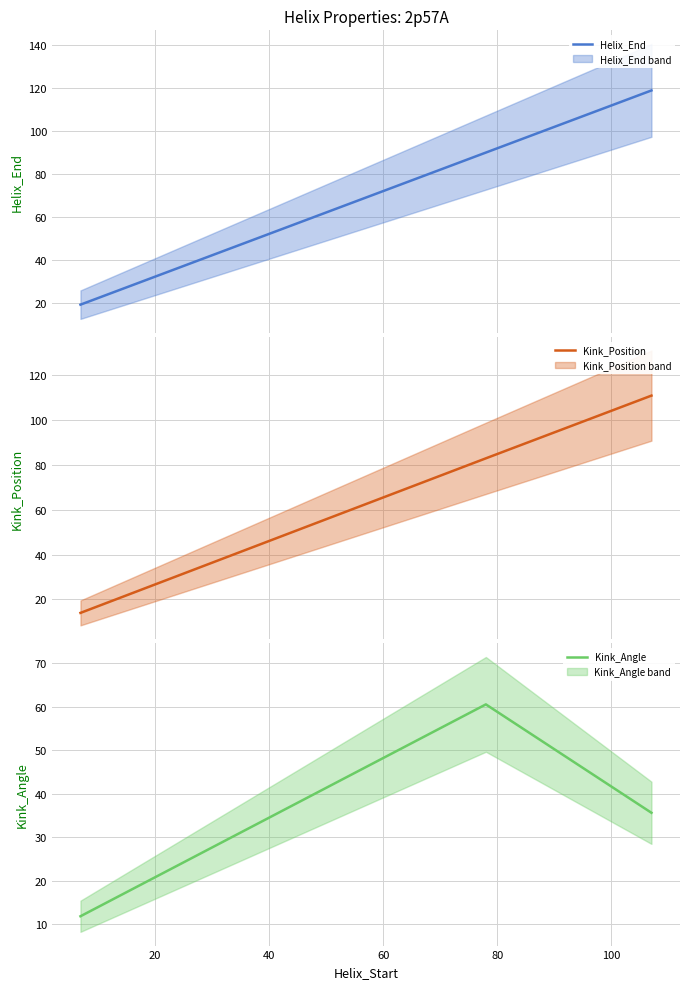

List the series in order of their peak value, highest first.

Helix_End, Kink_Position, Kink_Angle